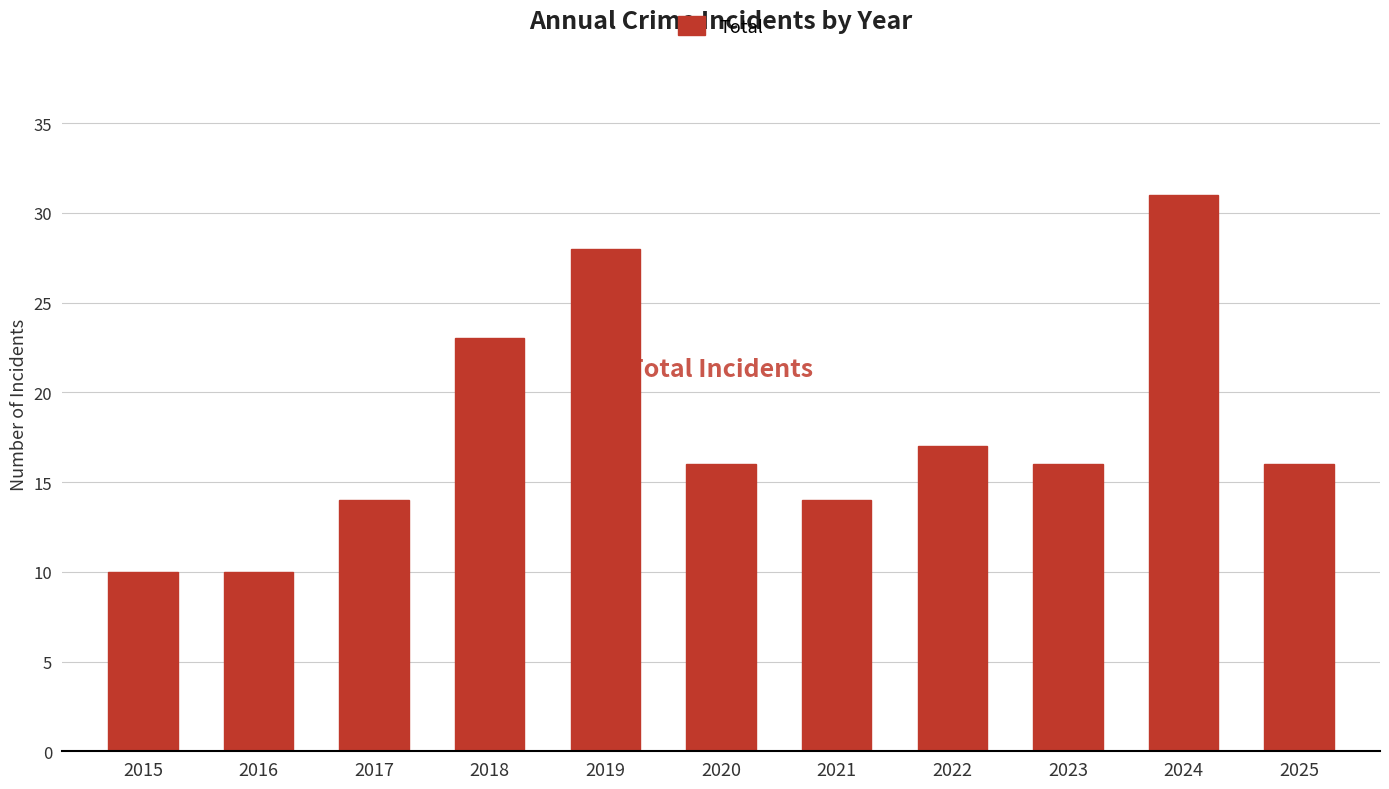

What is the value of the 7th bar from the left?

14